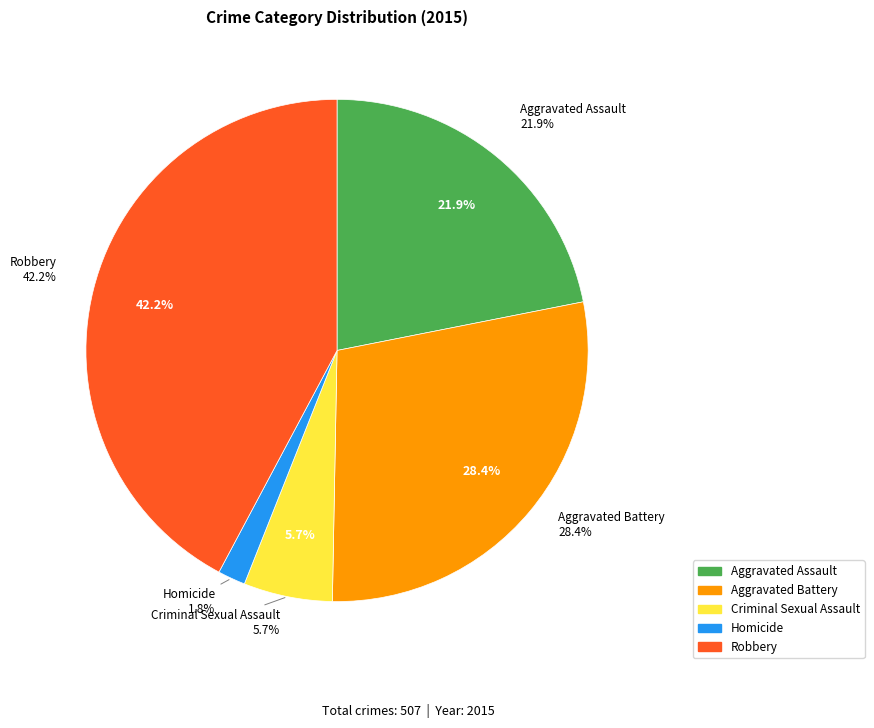

Between Aggravated Assault and Robbery, which is larger?

Robbery